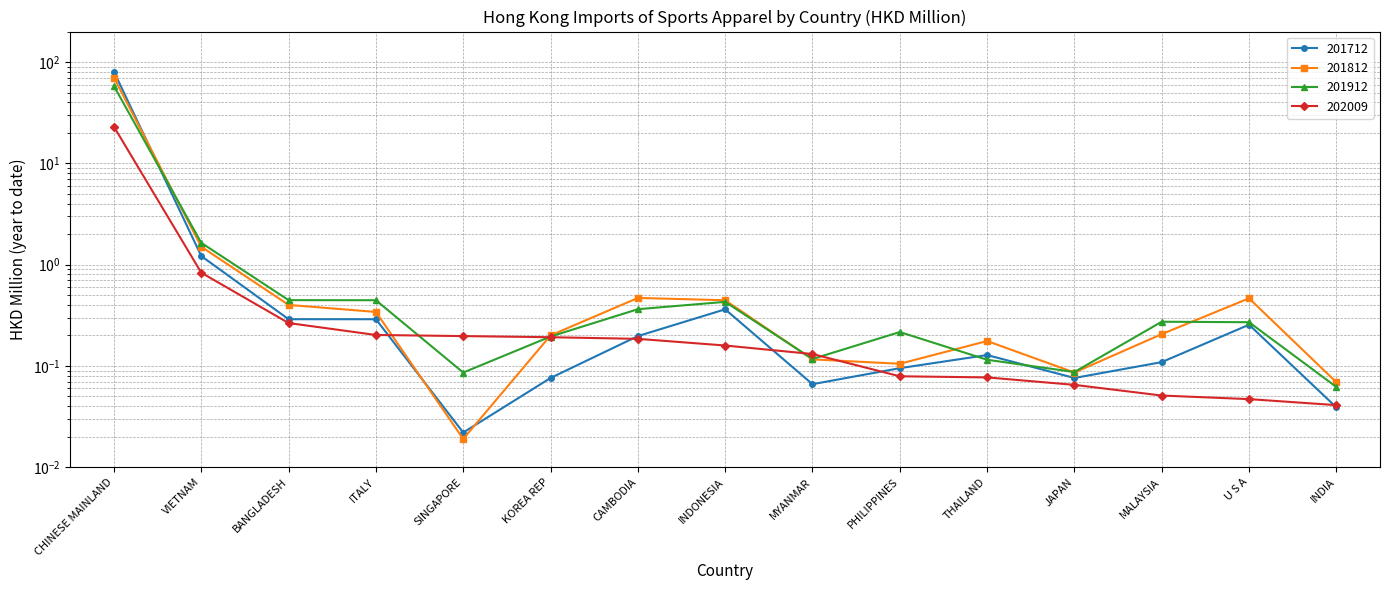

What is the value of the 201812 point at the 14th from the left?

0.5